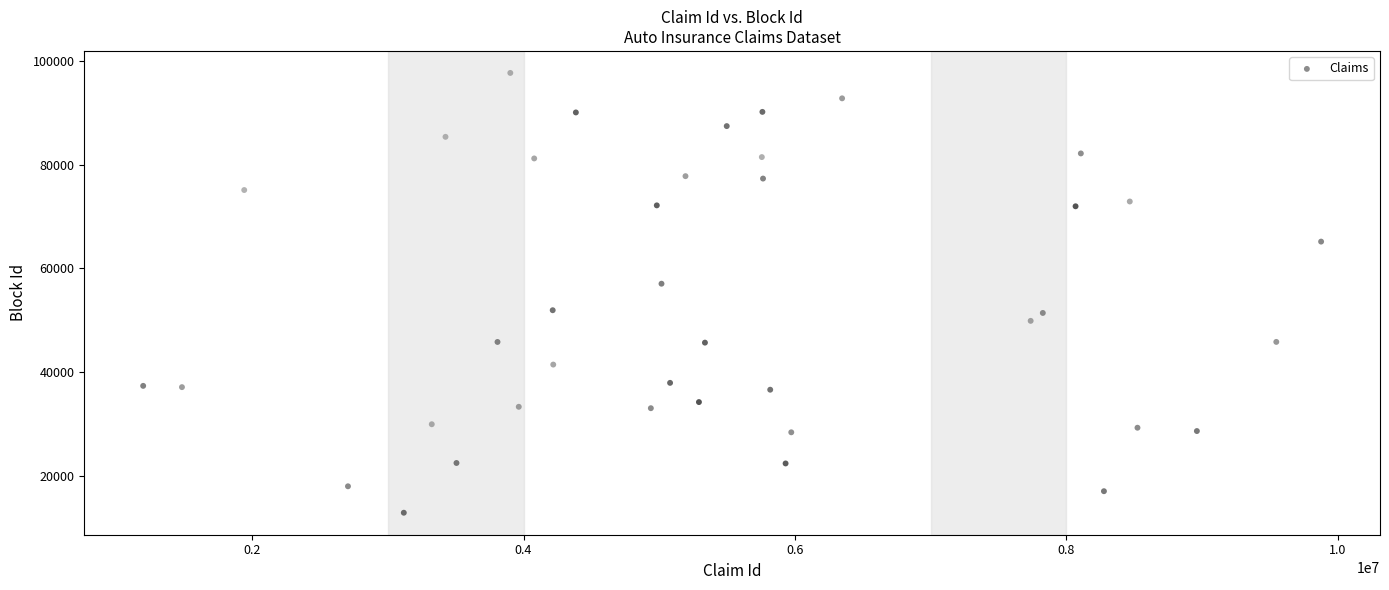

What is the range of Y values (max minus min)?

84714